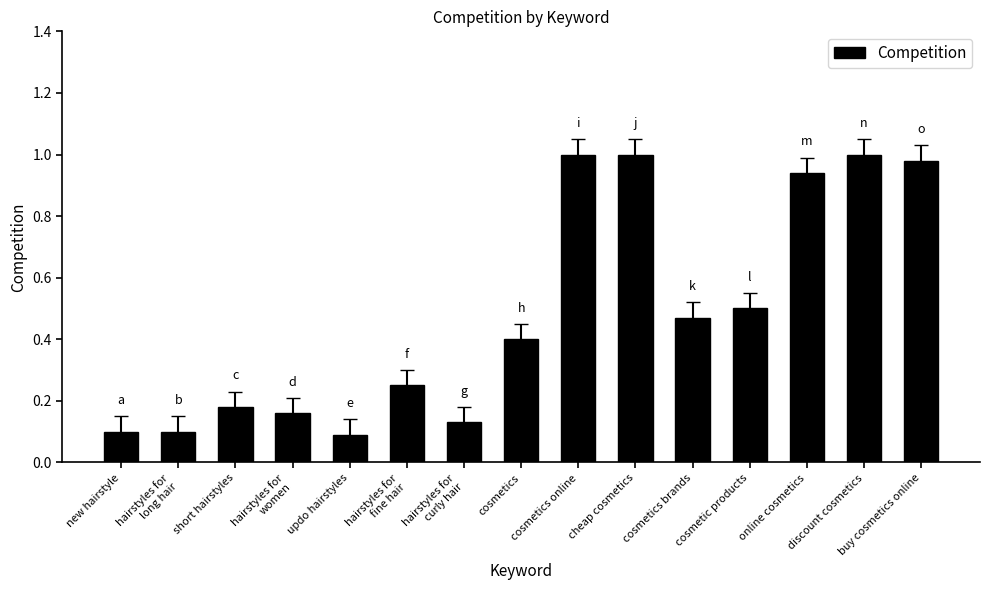

True or false: the data shows 0.4 at cosmetics.

True